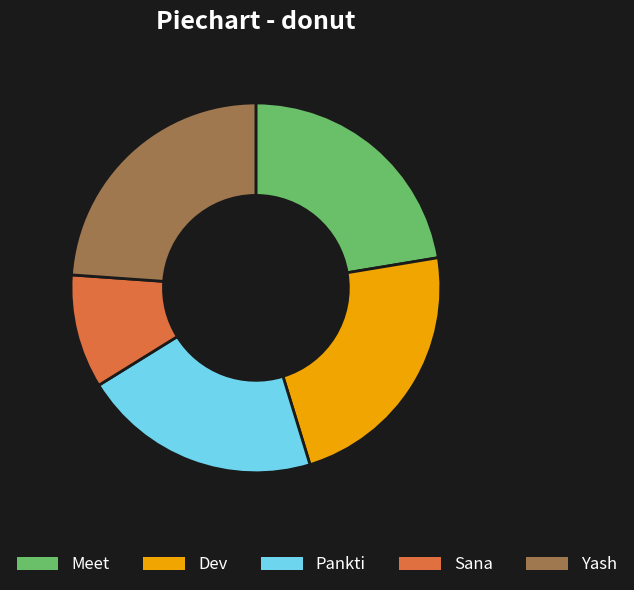

Does Meet account for over 50% of the chart?

No